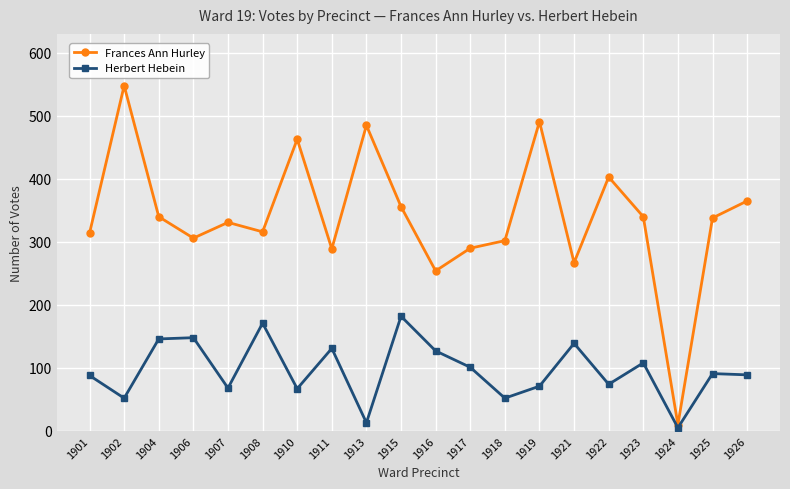

Rank the series by their maximum value, from highest to lowest.

Frances Ann Hurley, Herbert Hebein